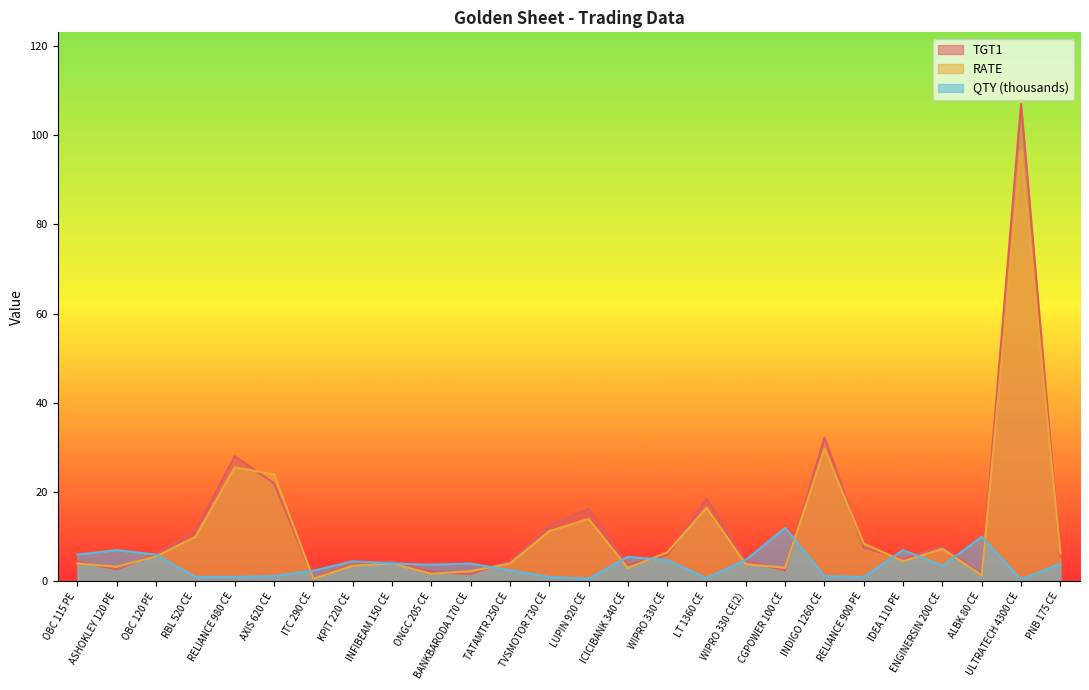

The value of QTY at ICICIBANK 340 CE is 5.5. True or false?

True